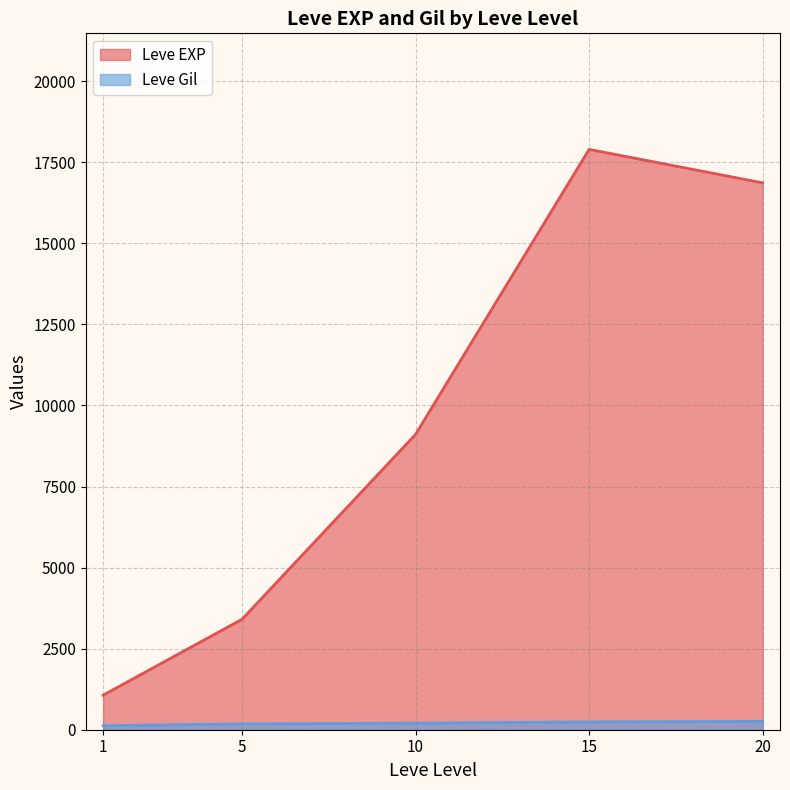

At which category does the chart reach its peak across all series?

15